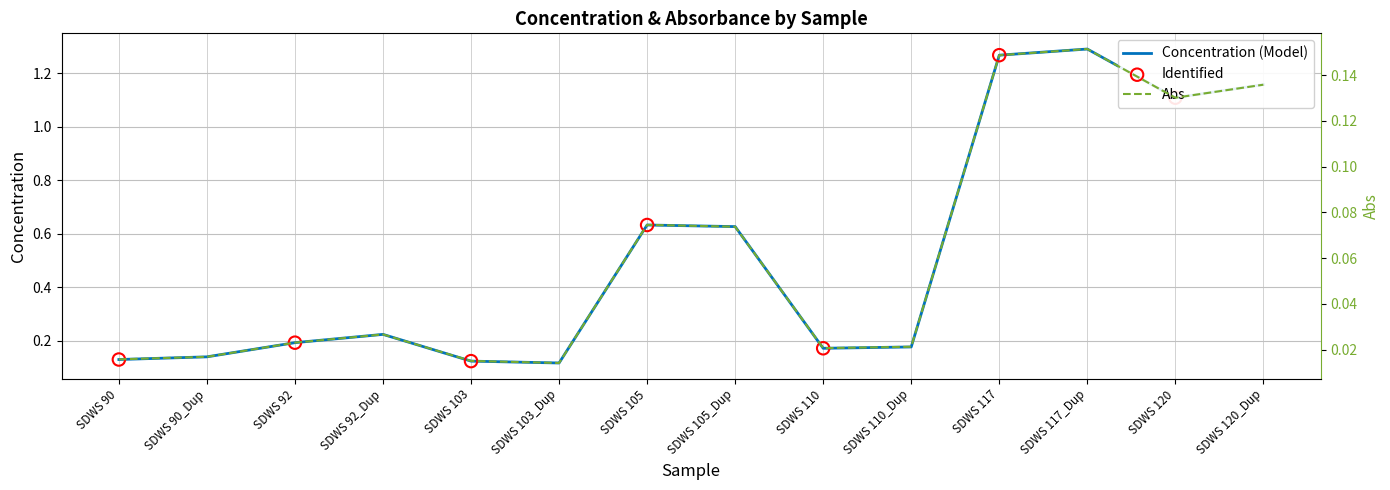

Which series has the largest total across all categories?

Concentration